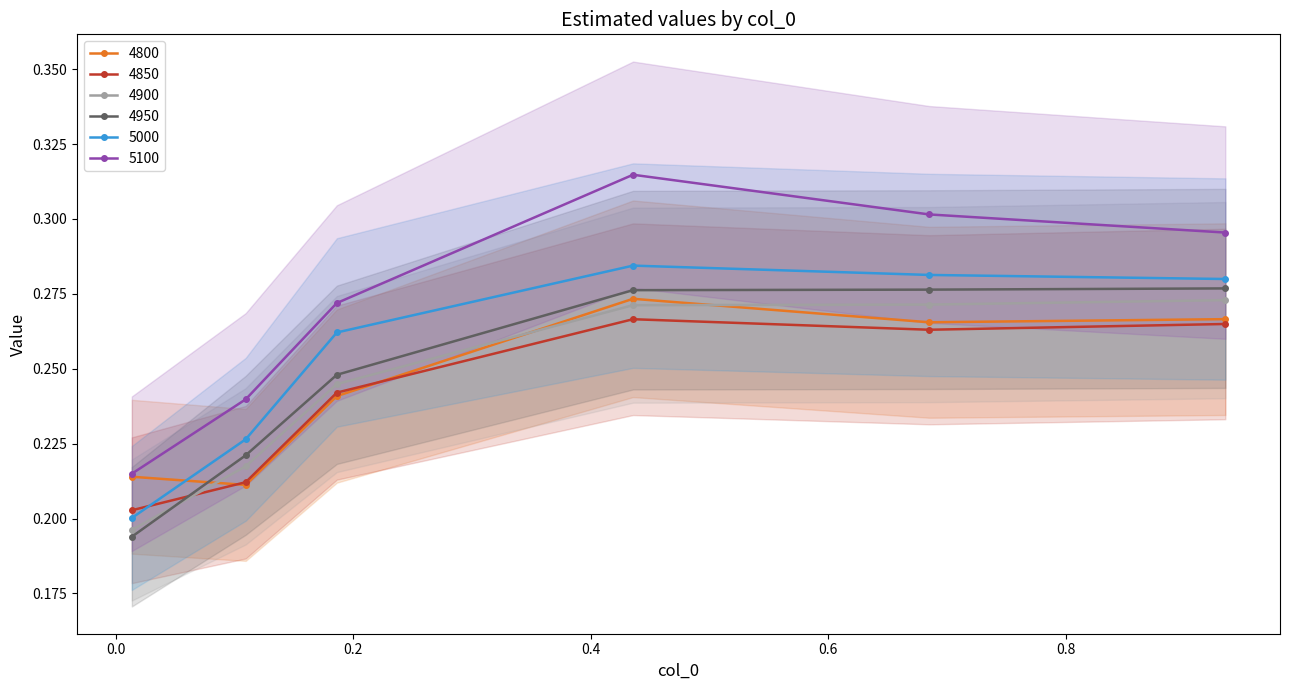

Which has a higher value, 0.684931506849315 or 0.4356164383561644?

0.4356164383561644